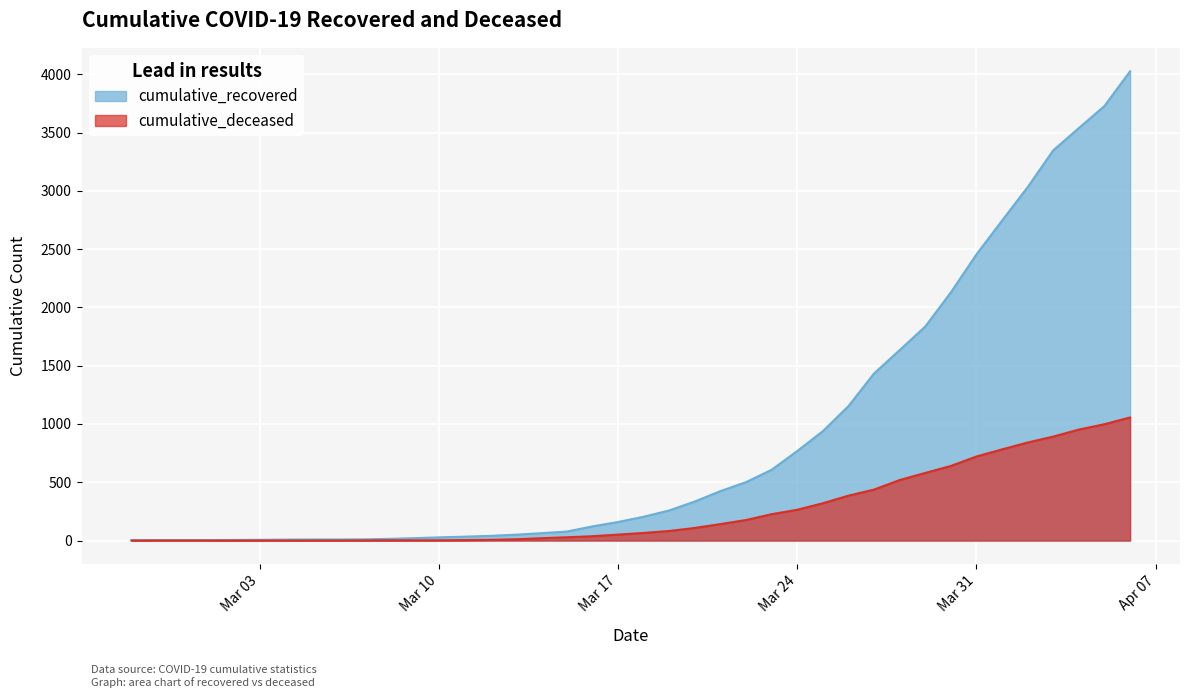

Rank the series at 2020-03-16 from highest to lowest value.

cumulative_recovered, cumulative_deceased